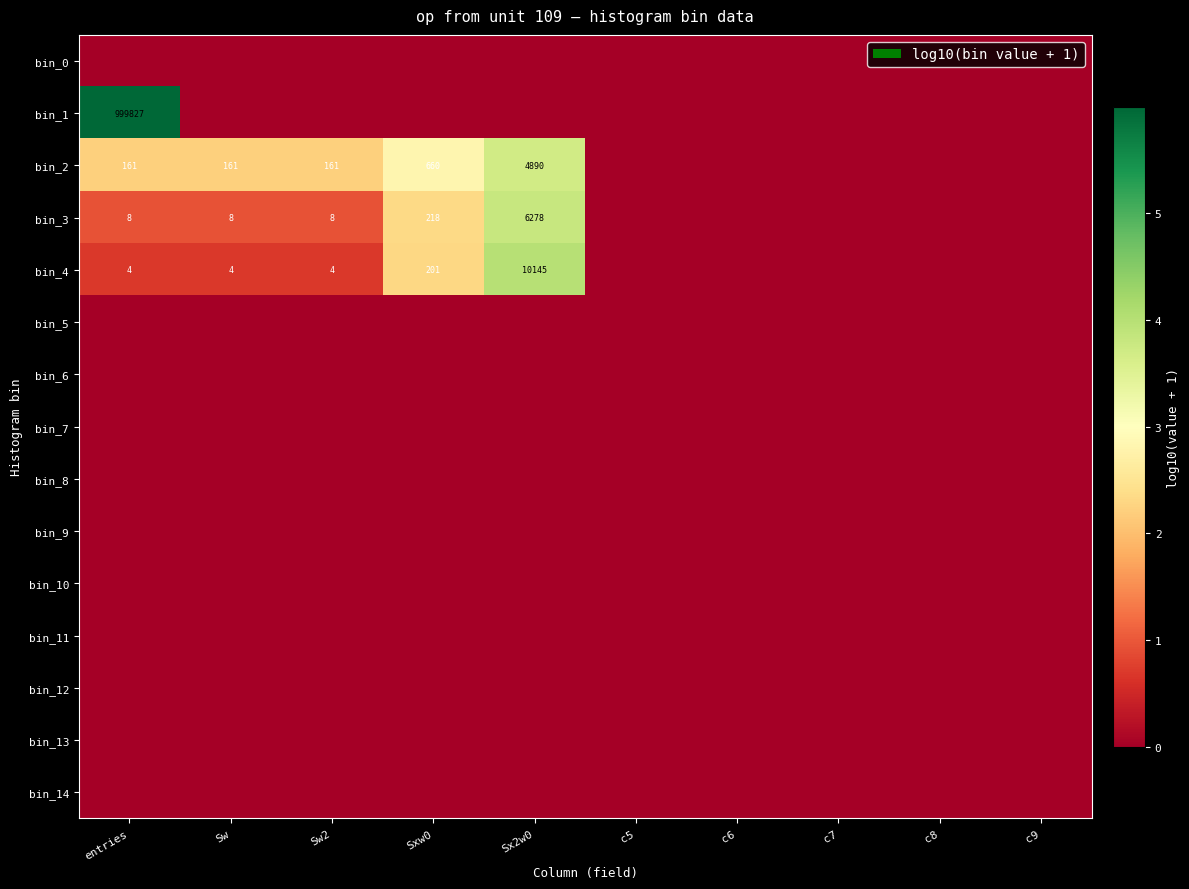

The value of bin_3 at Sx2w0 is 9088. True or false?

False